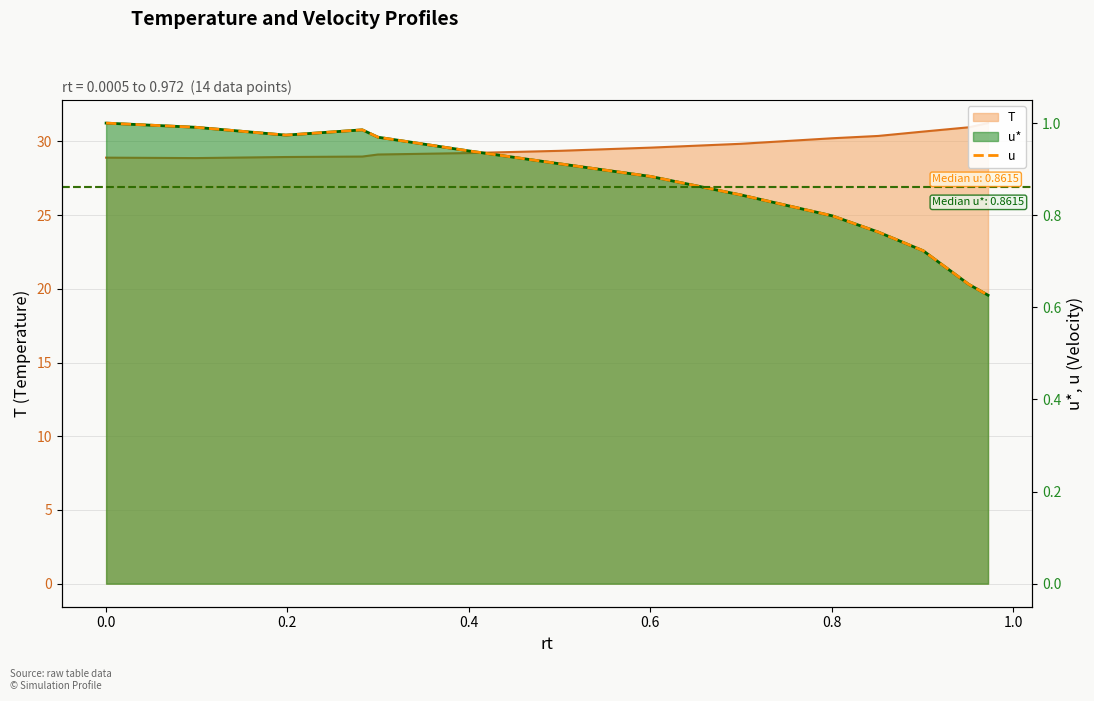

What is the sum of all values?

12.1